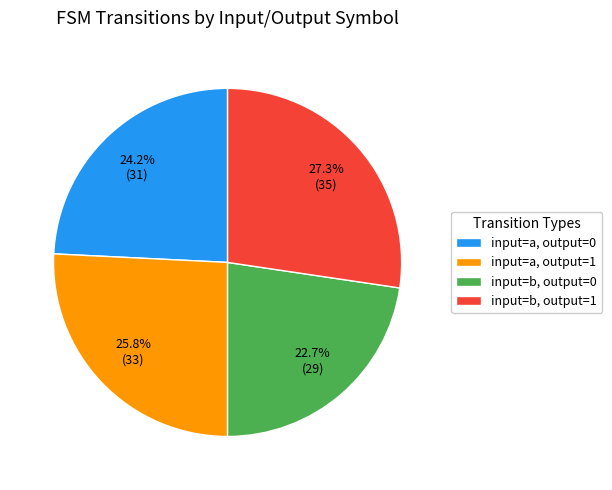

Which category has the biggest portion of the pie?

input=b, output=1